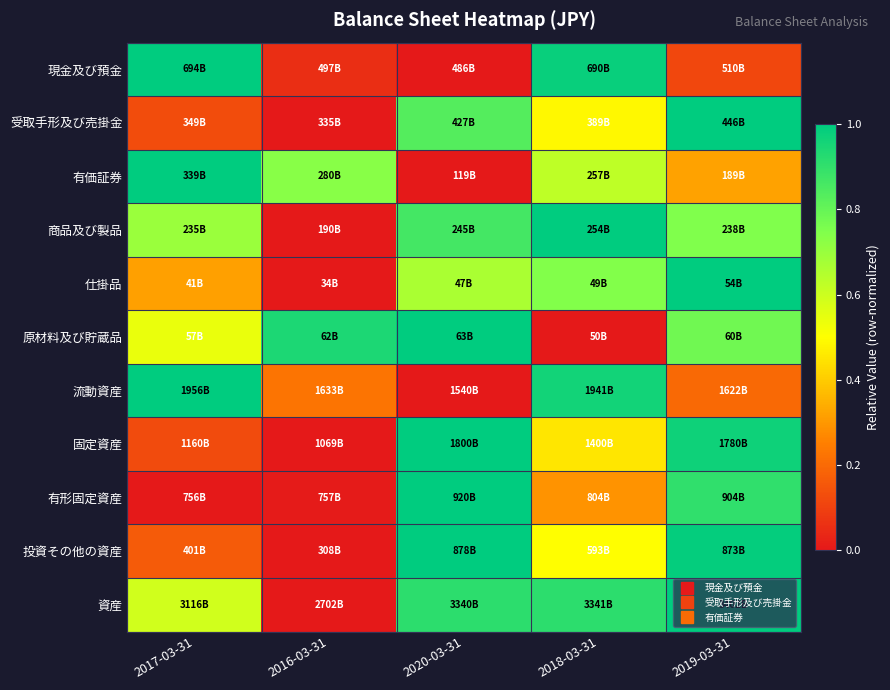

What is the total value across all series at 2018-03-31?

7.0